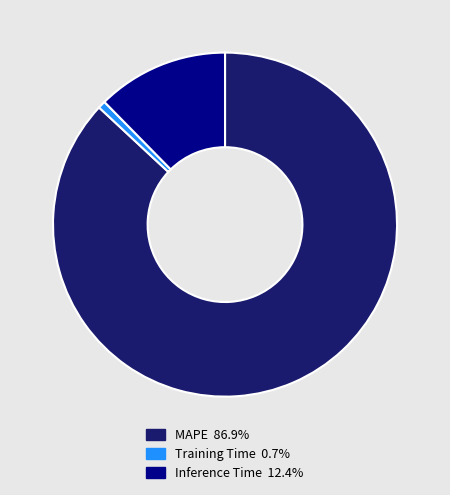

What is the smallest slice in the pie chart?

Training Time